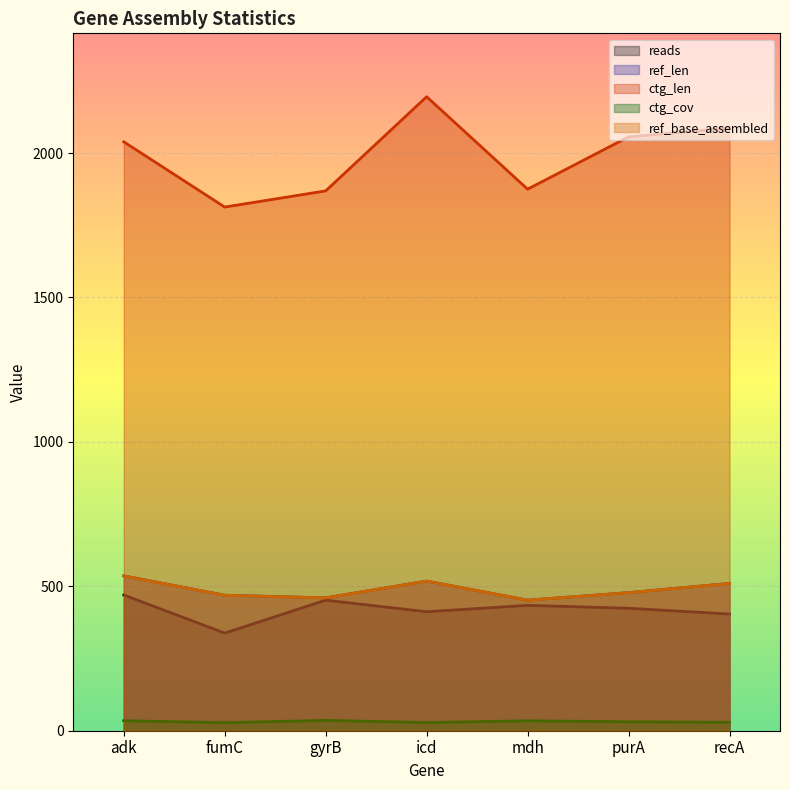

How many data points in reads are less than 424?

3